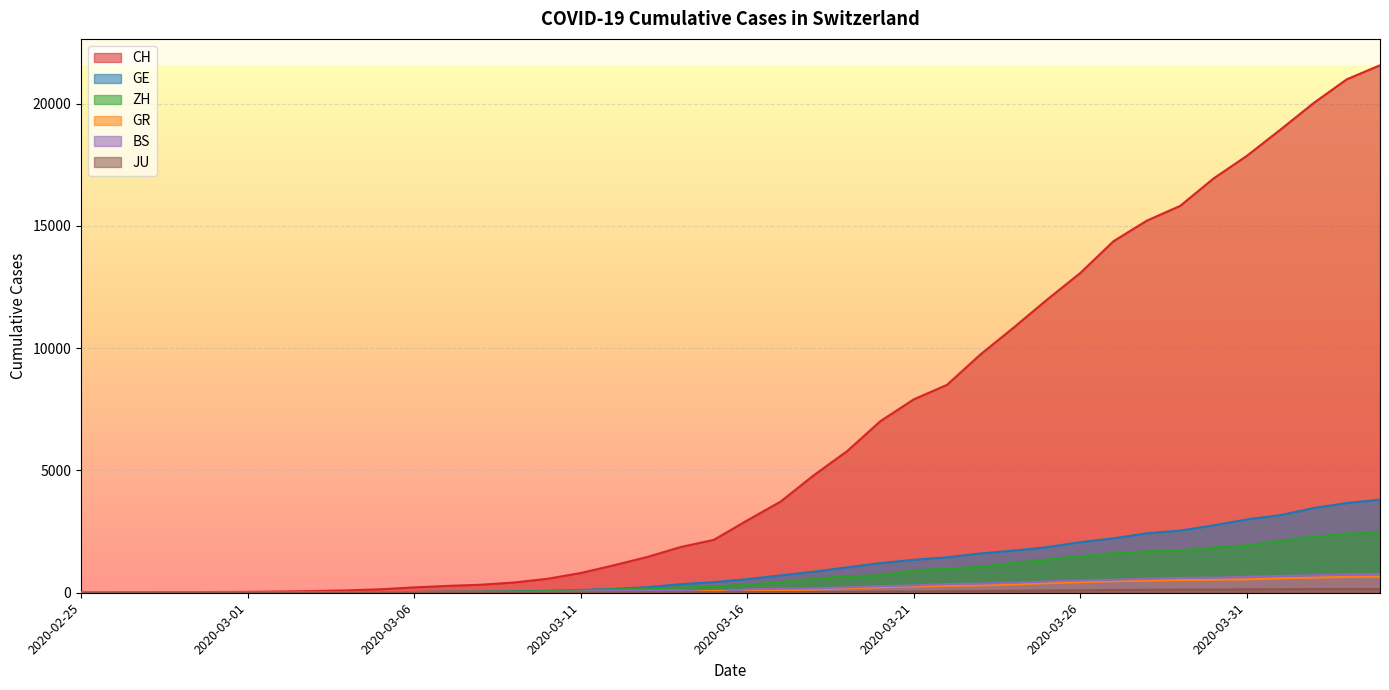

How many data points in JU are above 25?

19